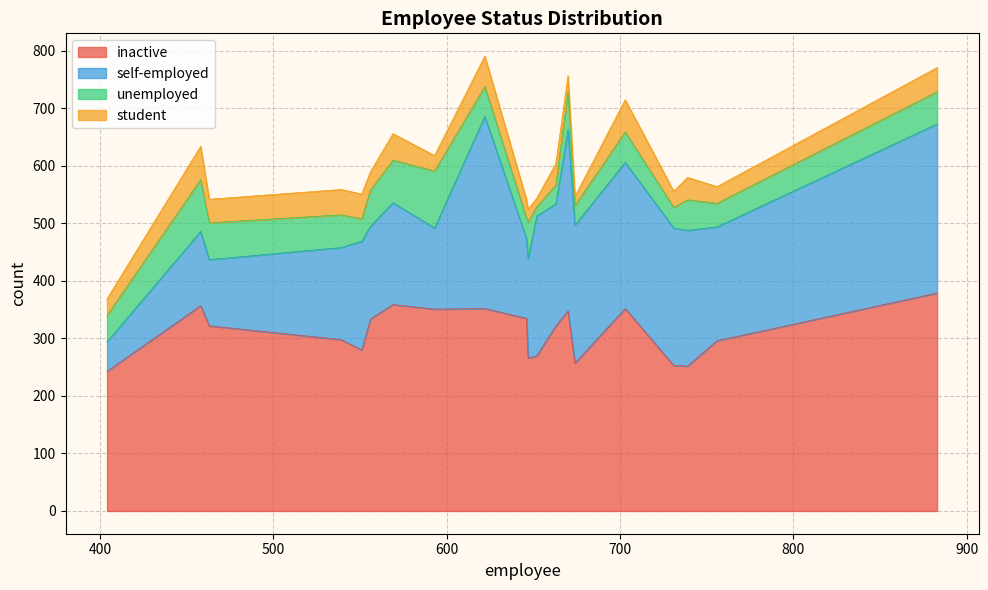

What is the maximum value for inactive?

379